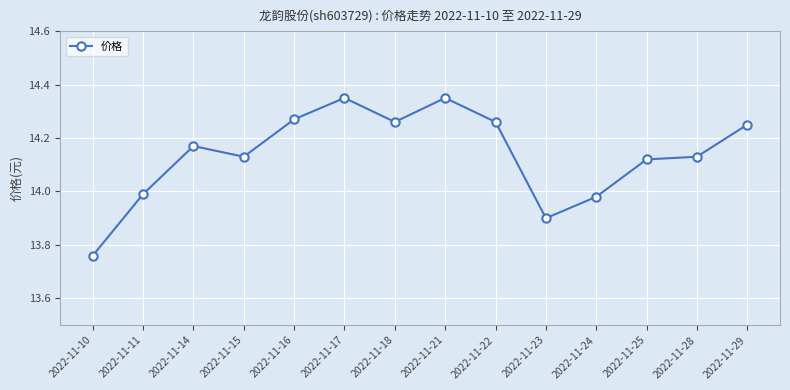

How many interior local peaks (higher than both neighbors) does the data have?

3